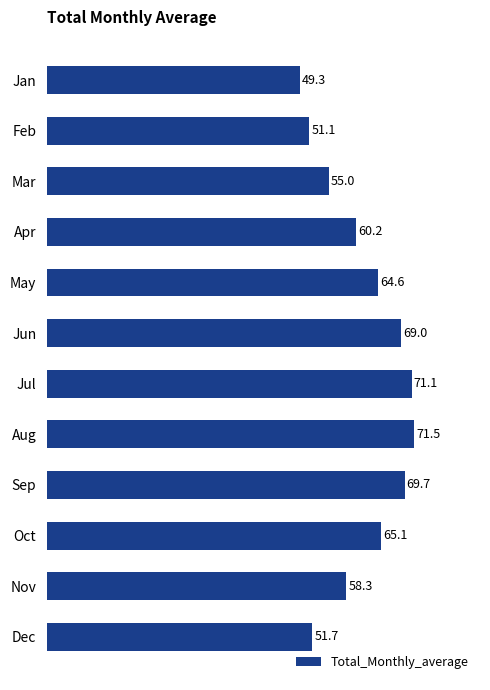

Count the number of values greater than 64.

6